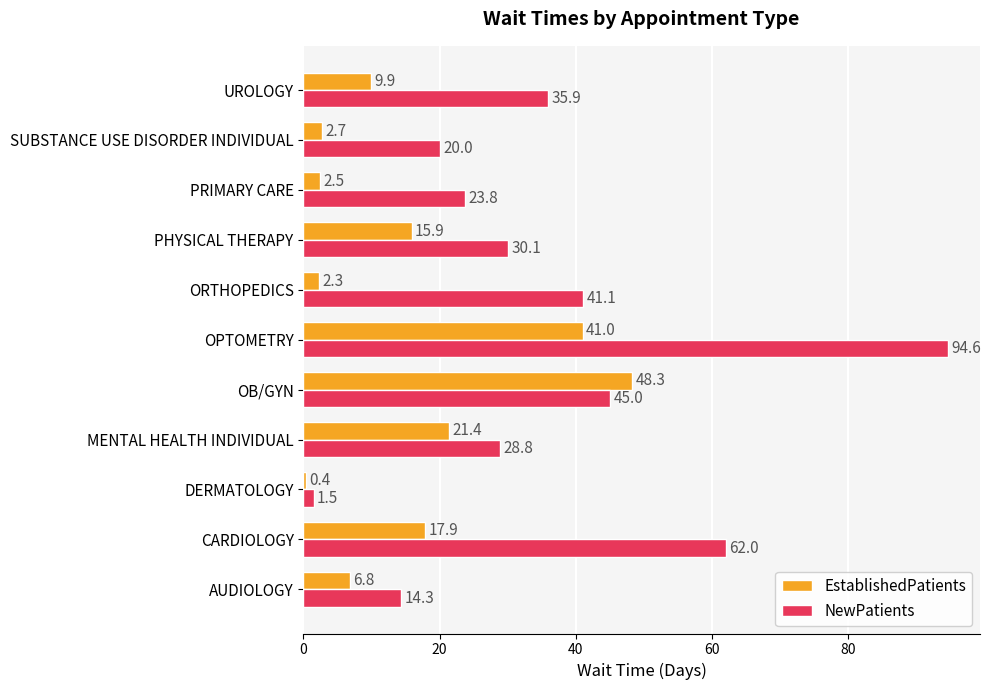

How many series are shown in this chart?

2